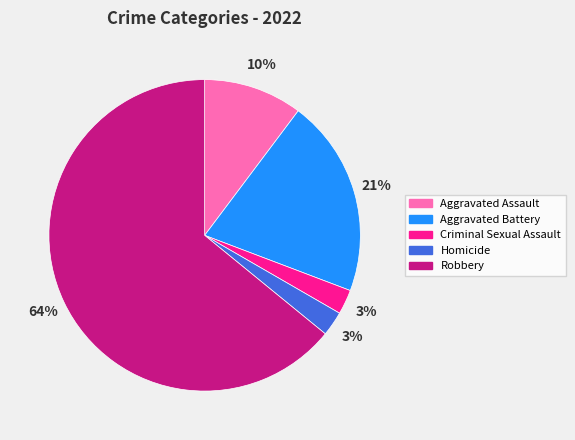

Is the sum of Homicide and Robbery greater than half?

Yes